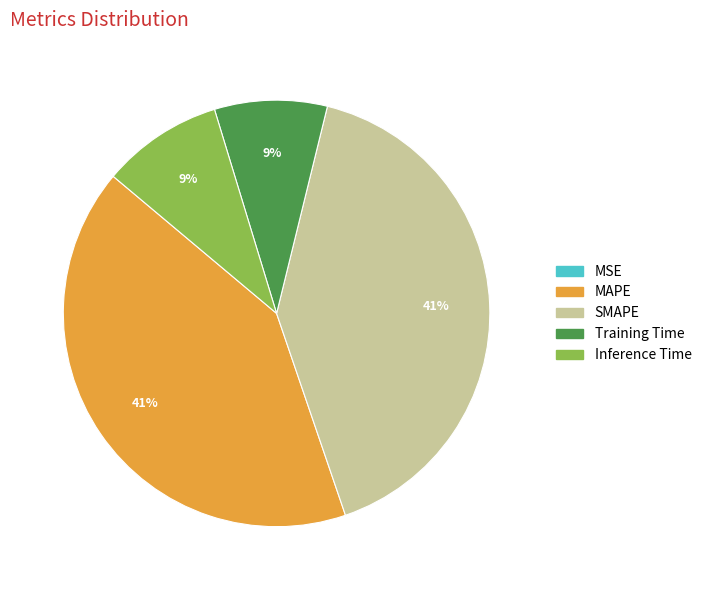

Between MAPE and Inference Time, which is larger?

MAPE